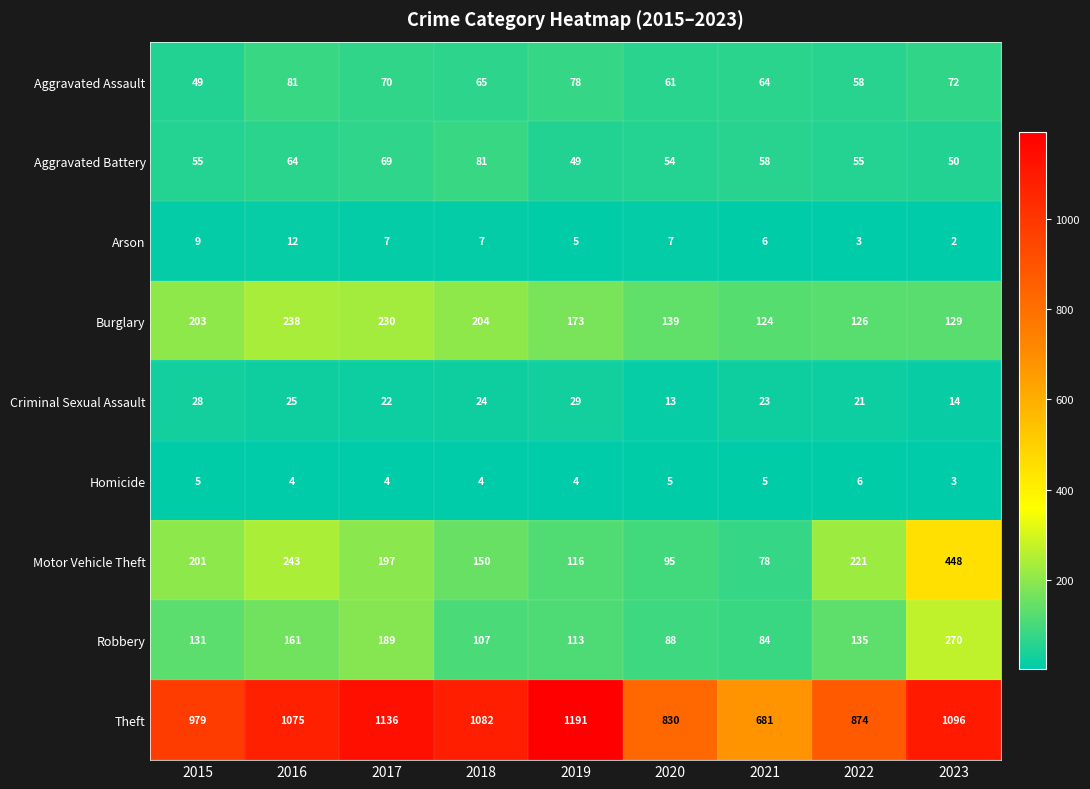

At 2018, list the series in order from largest to smallest.

Theft, Burglary, Motor Vehicle Theft, Robbery, Aggravated Battery, Aggravated Assault, Criminal Sexual Assault, Arson, Homicide